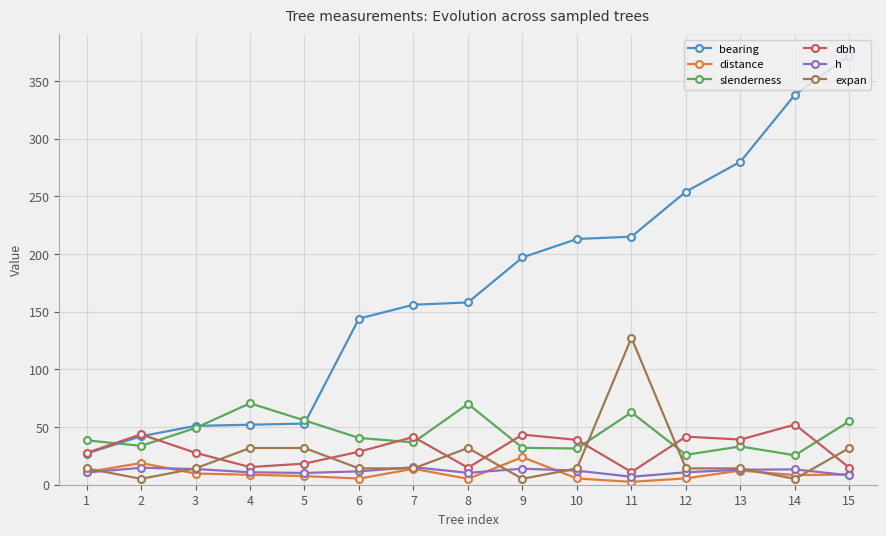

What is the spread (max minus min) of values at 13?

267.7